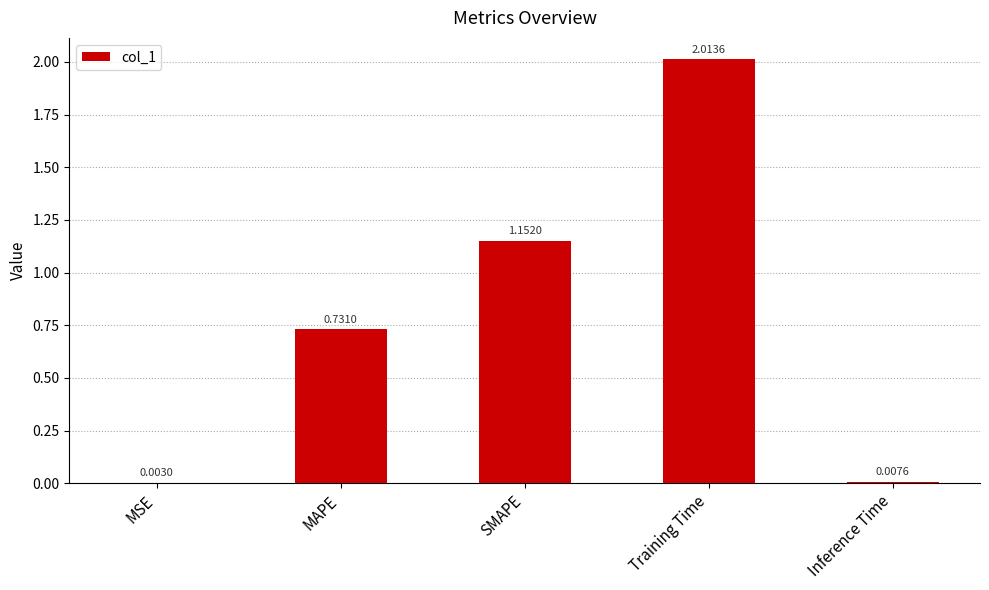

What is the sum of all values?

3.9